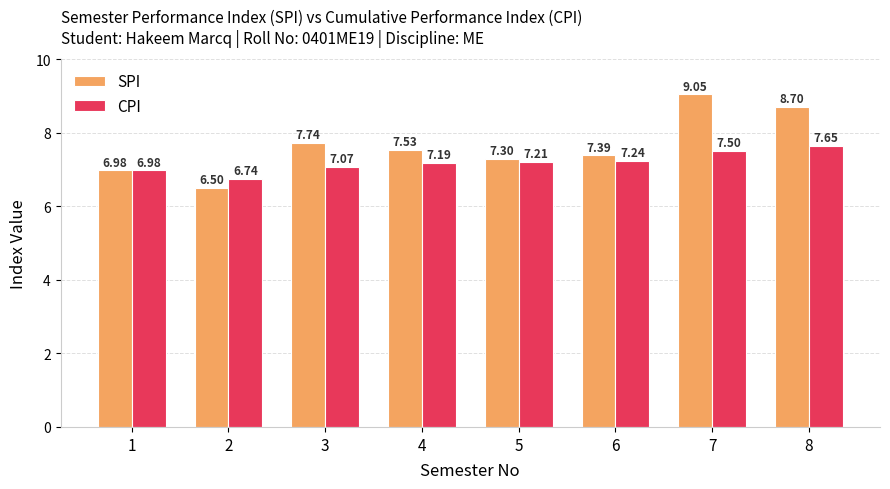

What is the difference between the second highest and second lowest values in the SPI series?

1.7